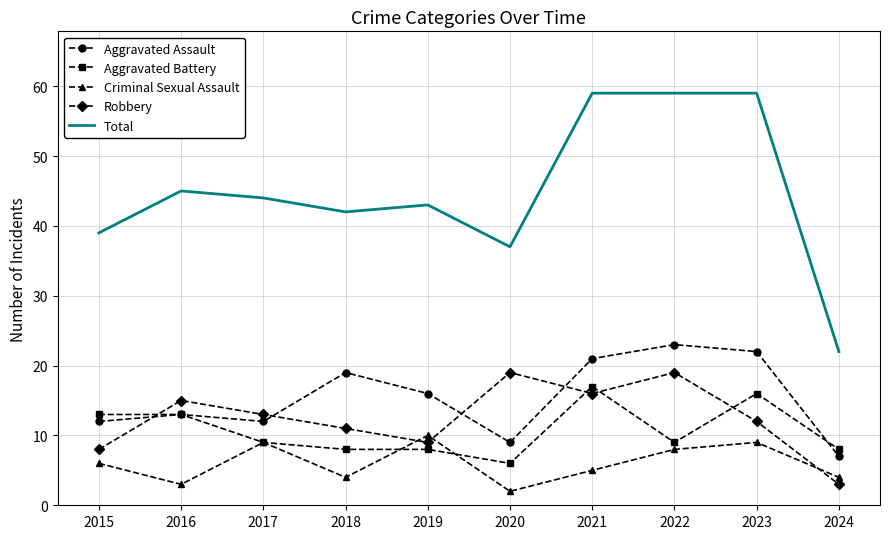

How many Criminal Sexual Assault values are between 4 and 9?

7